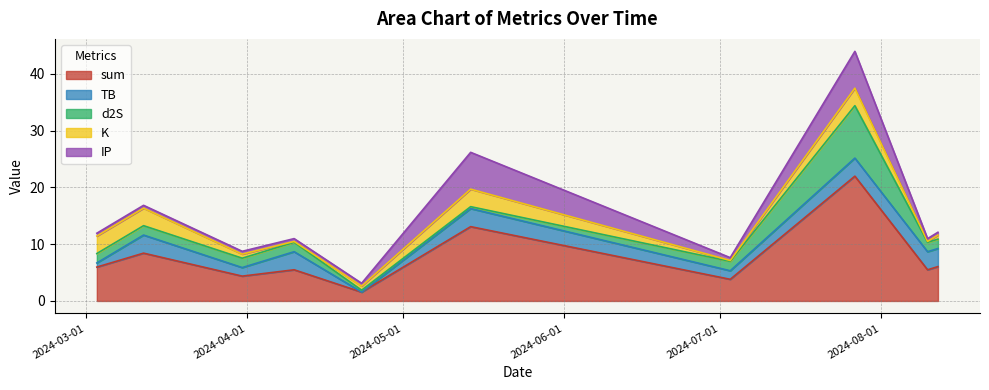

What position from the right is 2024-03-31?

8